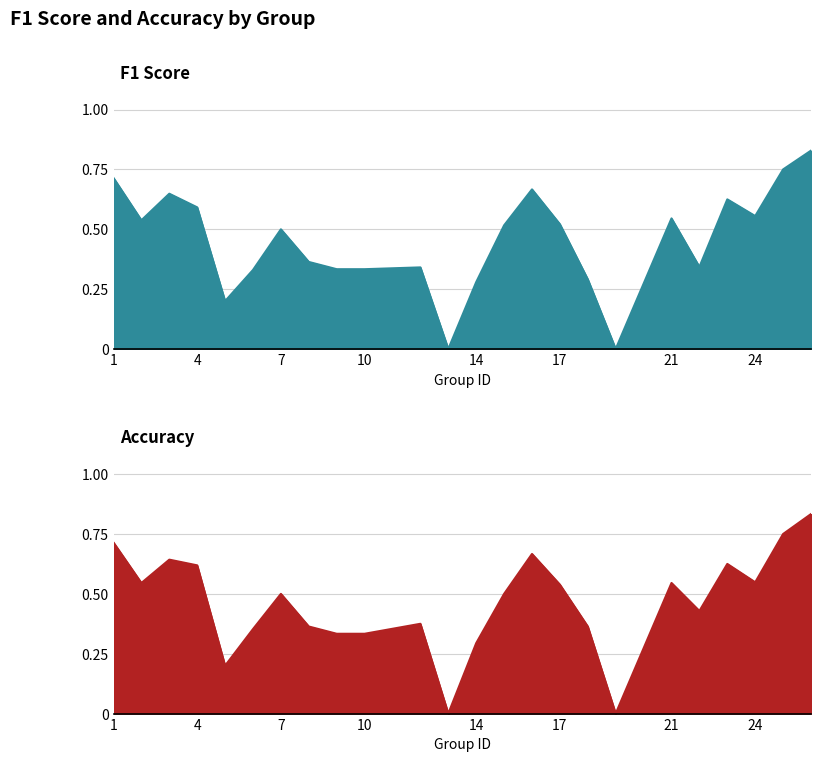

At which label does f1 reach its minimum?

13